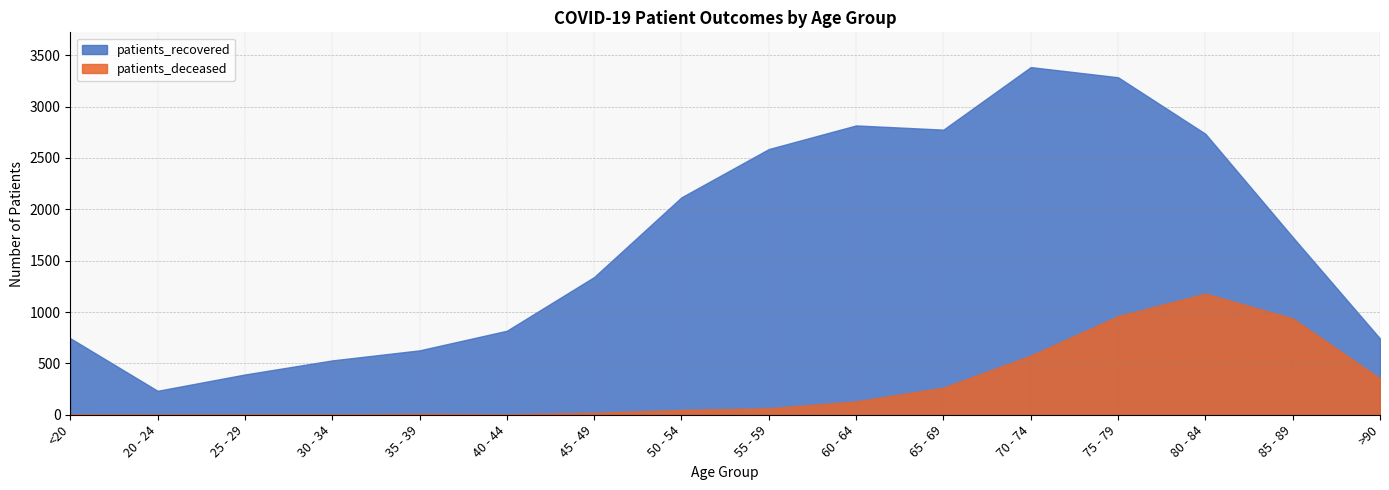

True or false: patients_recovered has more than 0 interior local peaks.

True